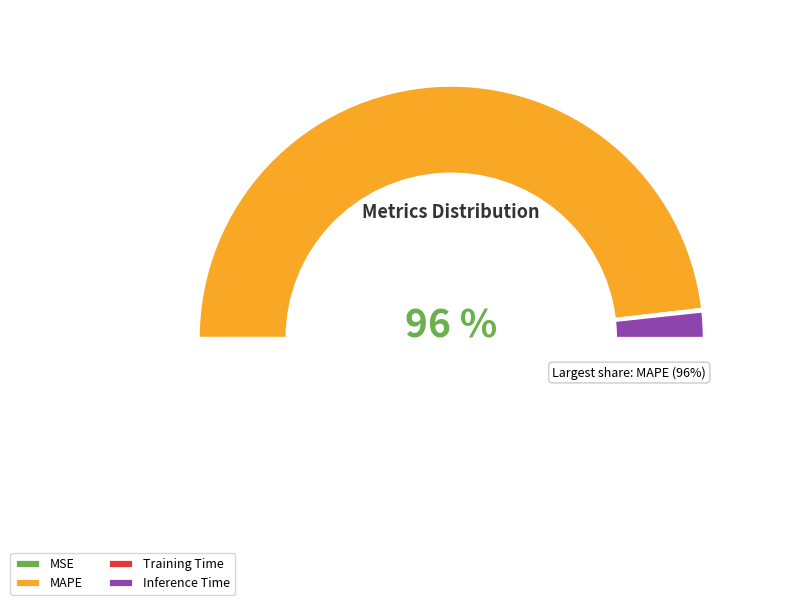

To the nearest percent, what percentage of the pie is Inference Time?

3%